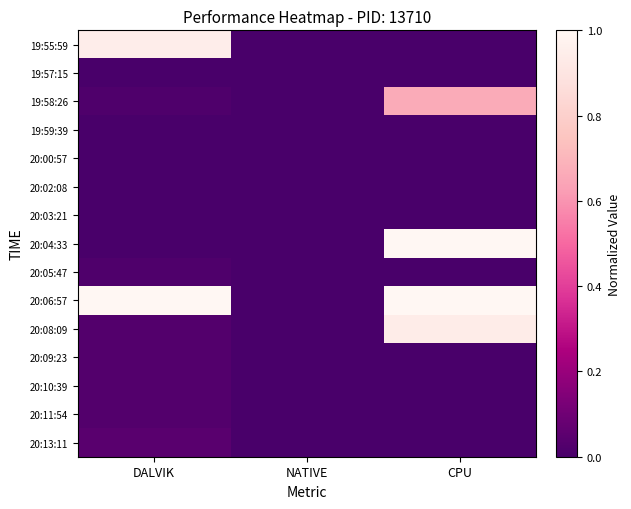

Which series has the widest spread of values?

20:04:33